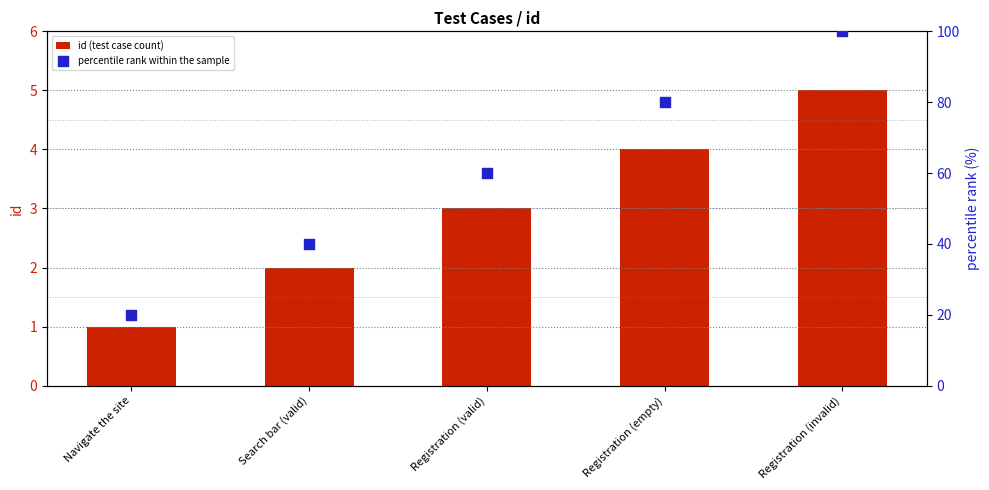

At which category is the sum across all series the highest?

Registration (invalid)